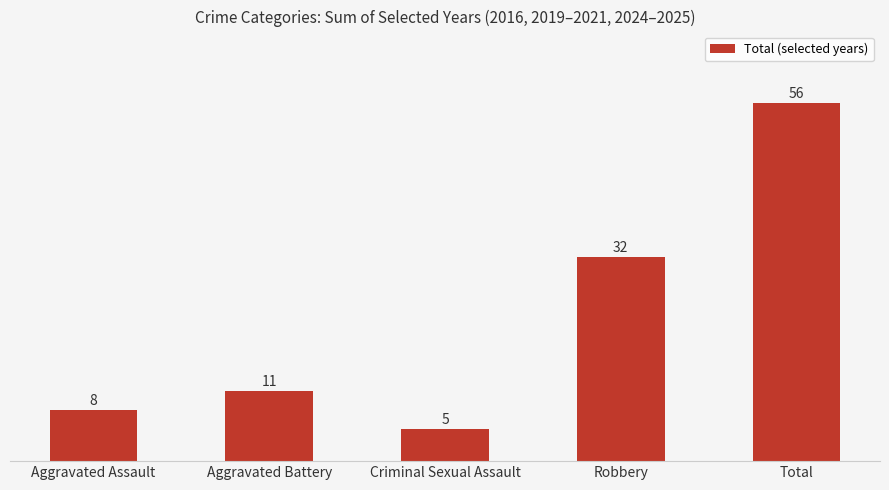

Reading left to right, transcribe all the data shown in this chart.

8	11	5	32	56